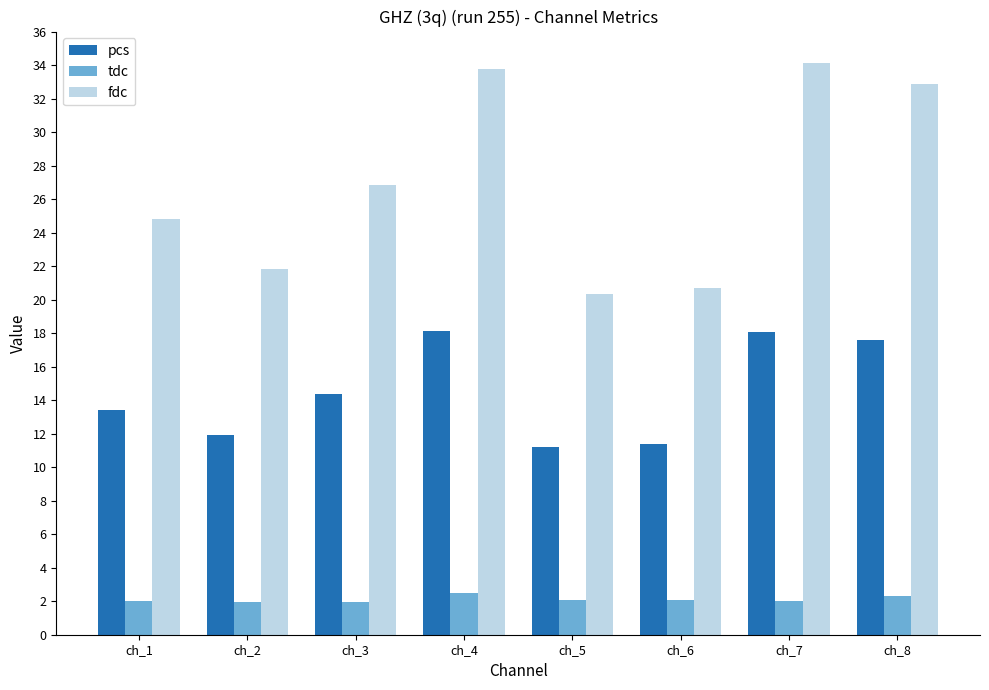

Which series has the widest spread of values?

fdc